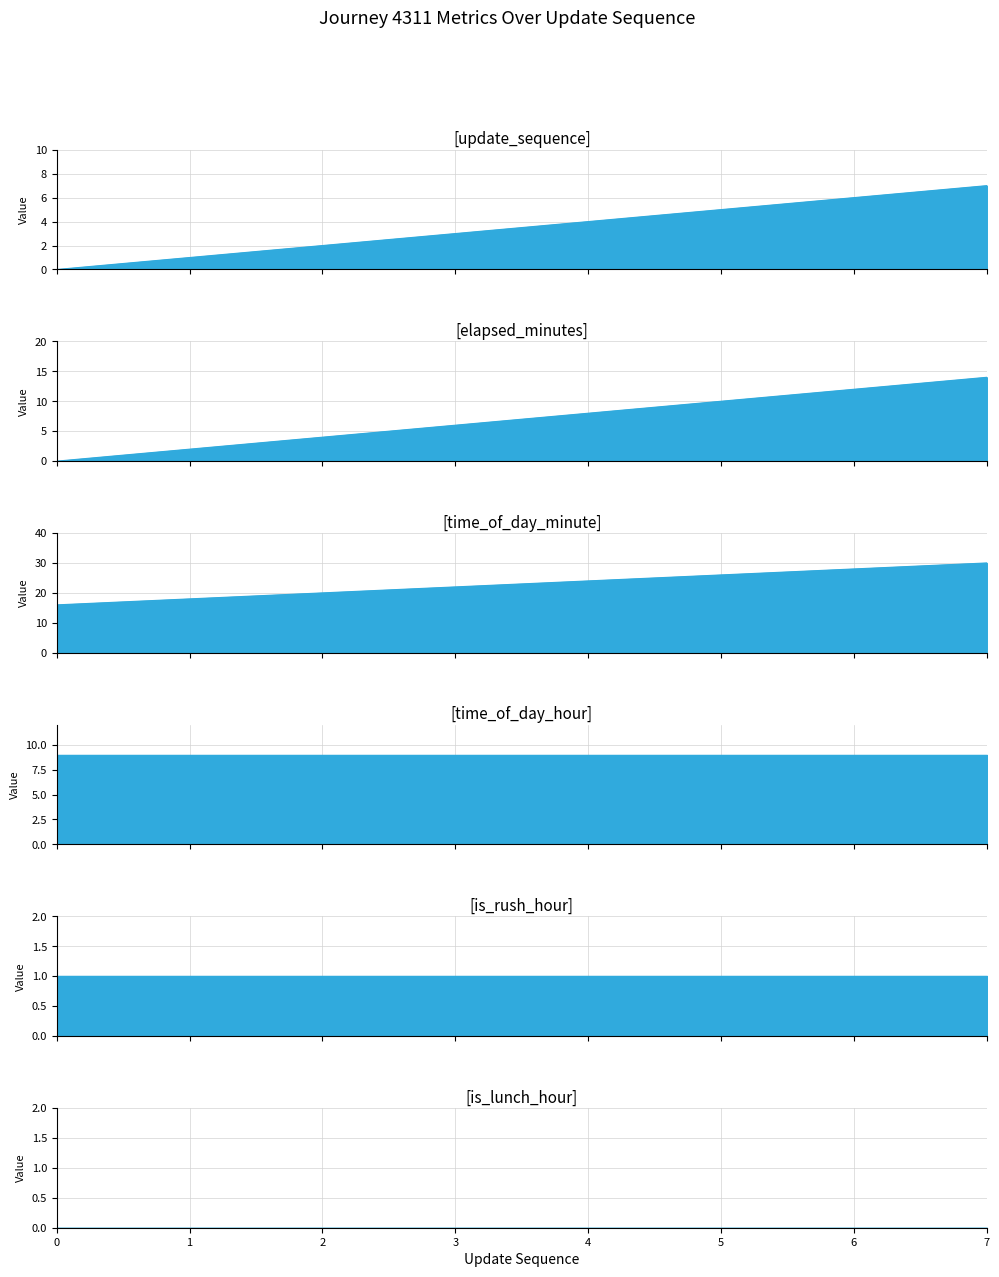

True or false: elapsed_minutes and update_sequence cross at least once.

False